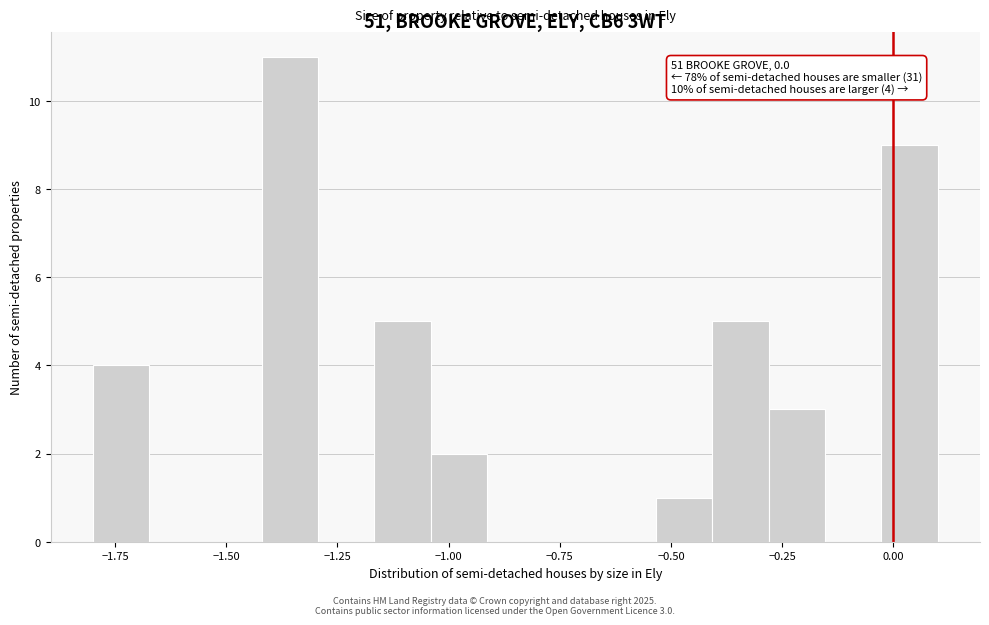

Around what value on the x-axis is the tallest bar? Give the approximate position of its centre, as read against the axis.

-1.35